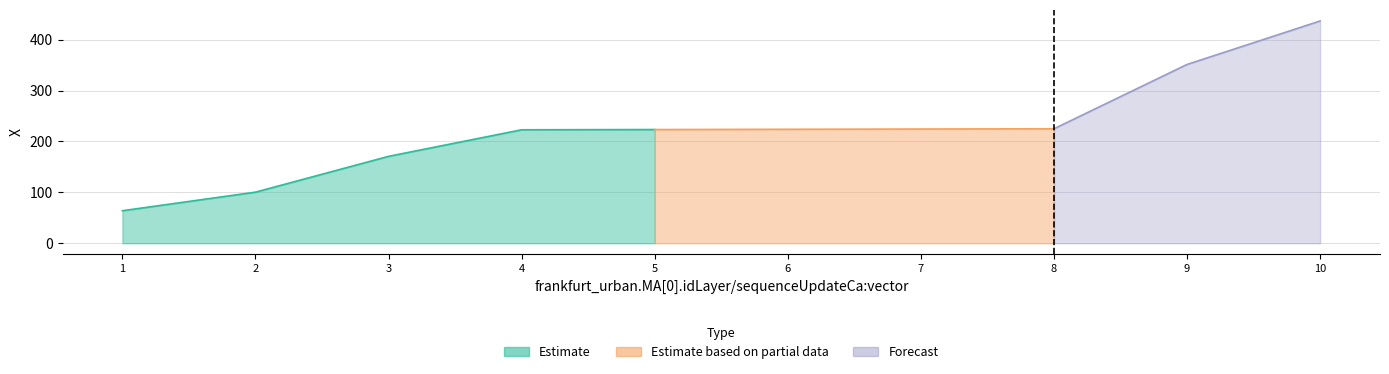

Is it true that the value at 4 is 337.9?

False